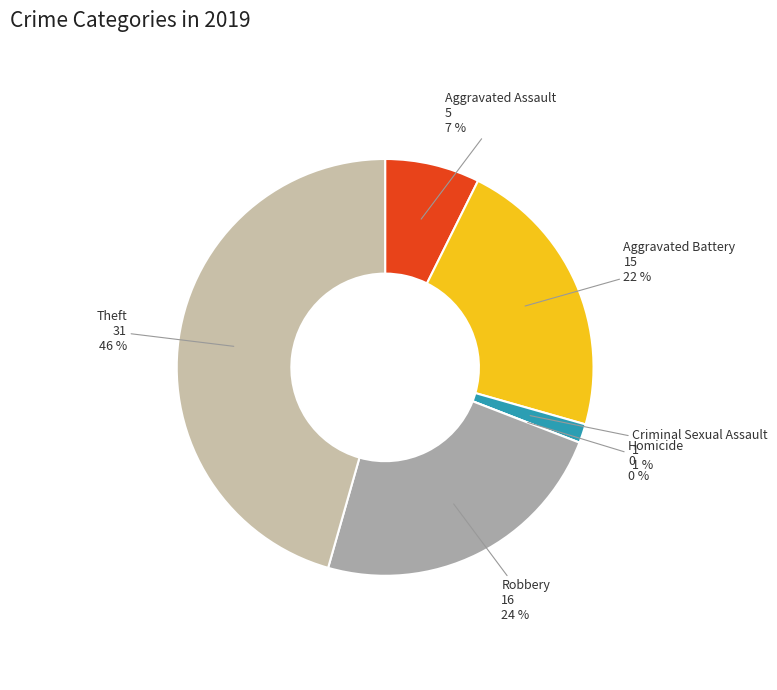

To the nearest percent, what portion does Theft represent?

46%